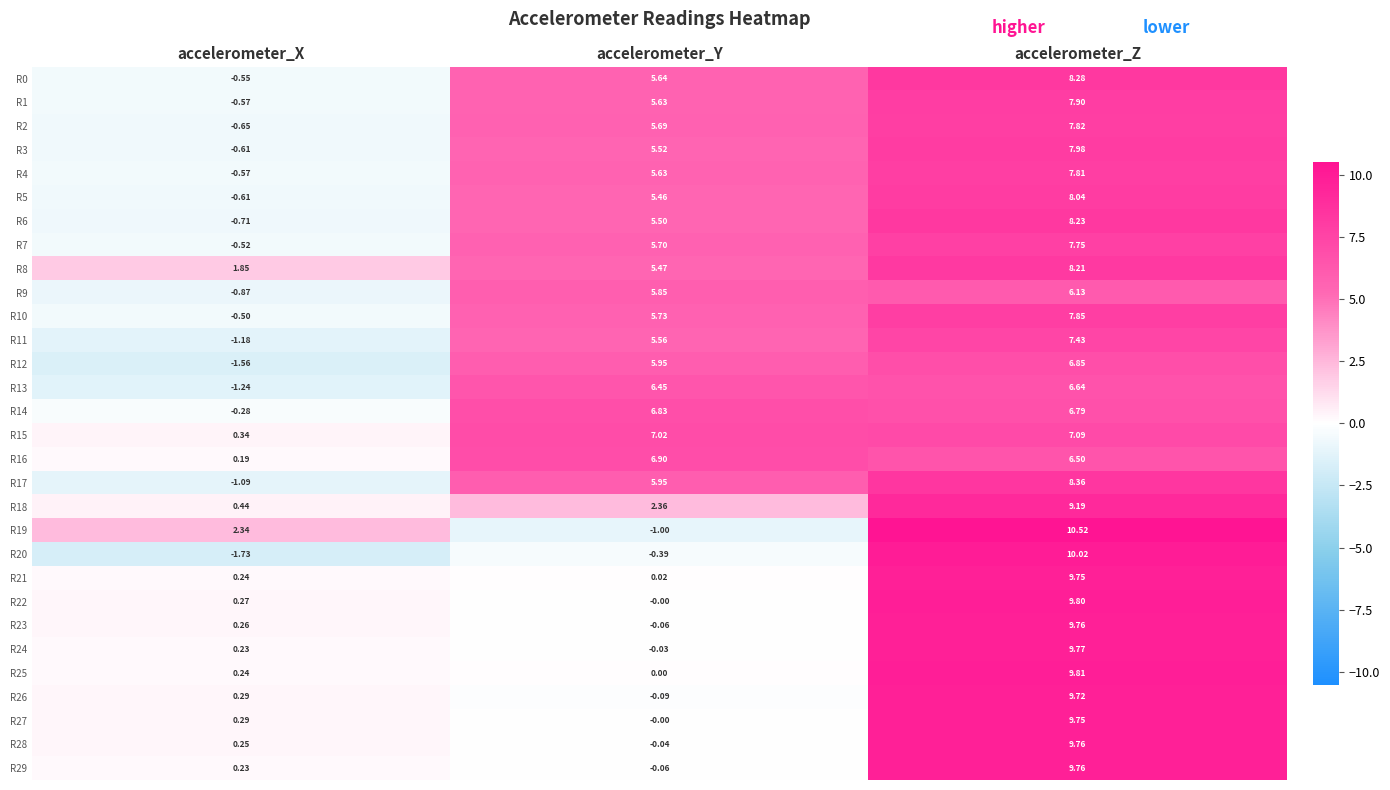

At which category is the sum across all series the highest?

accelerometer_Z